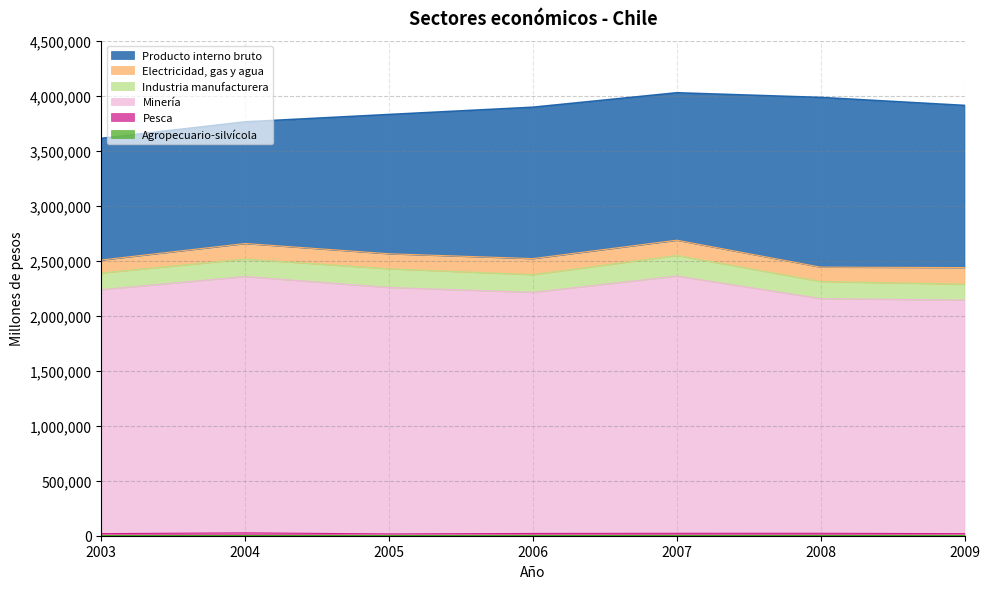

List the labels in order of Minería value, smallest first.

2009, 2008, 2006, 2003, 2005, 2004, 2007